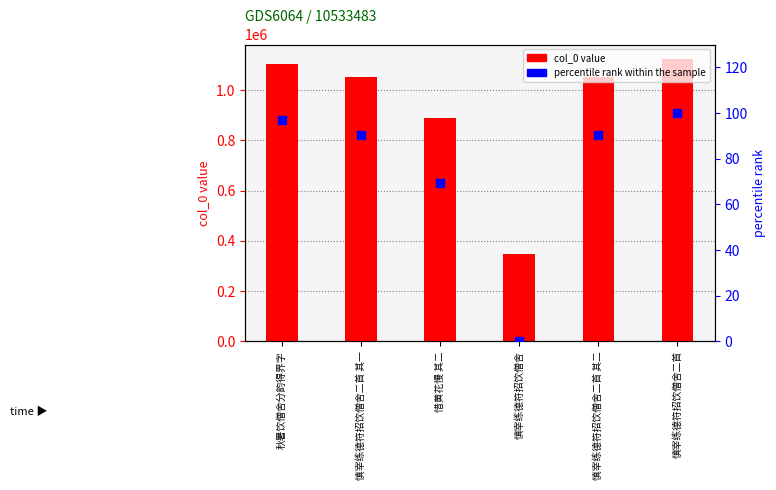

What is the total value across all series at 惜黄花慢 其二?

887748.4